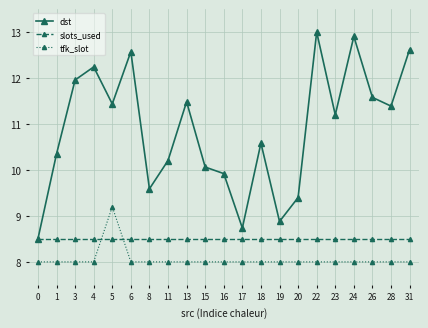

What is the value of the slots_used point at the 18th from the left?

8.5